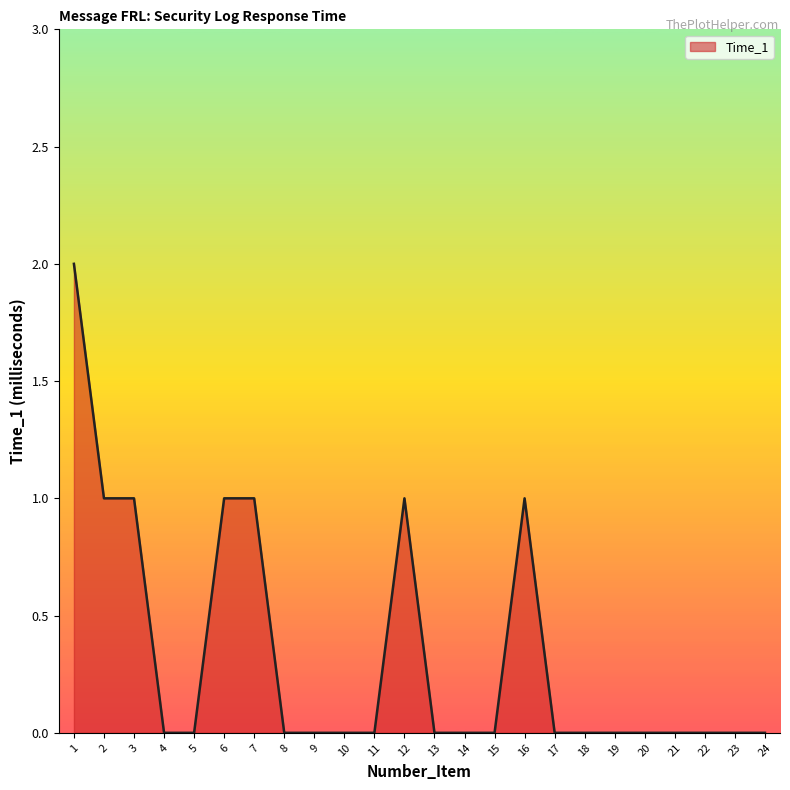

The value at 8 is -1. True or false?

False